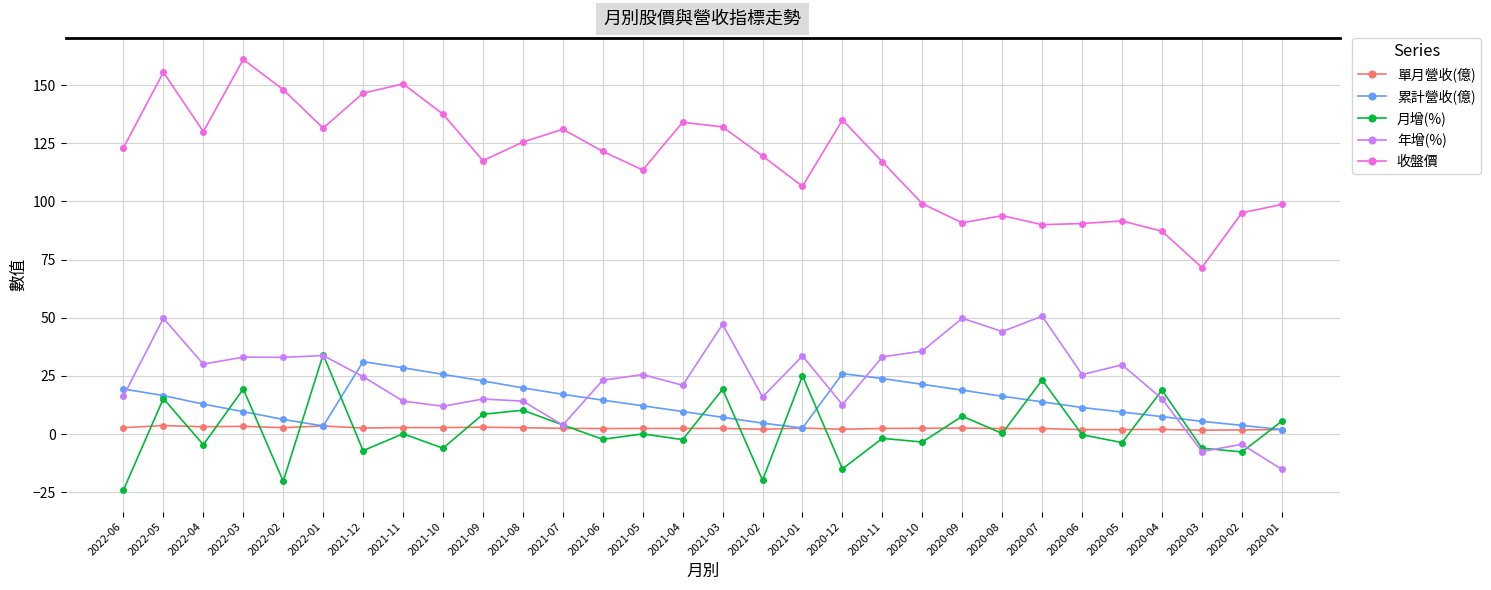

Which series has the largest total across all categories?

收盤價